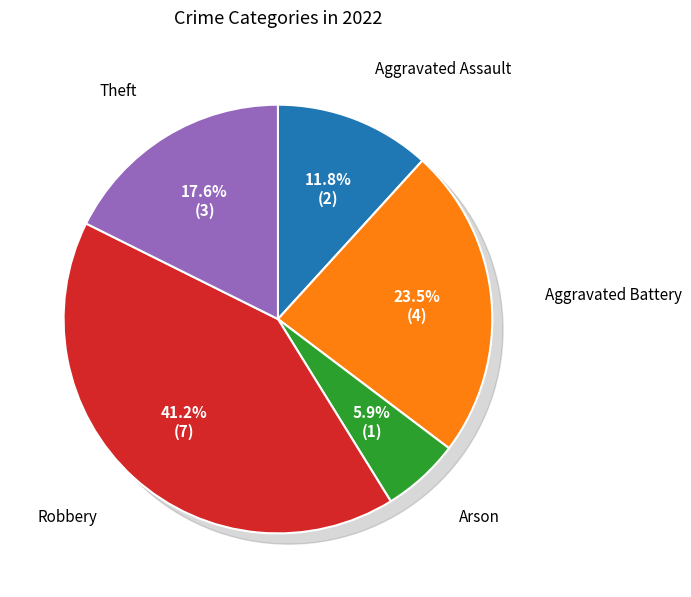

What is the change in value from Aggravated Battery to Arson?

-3